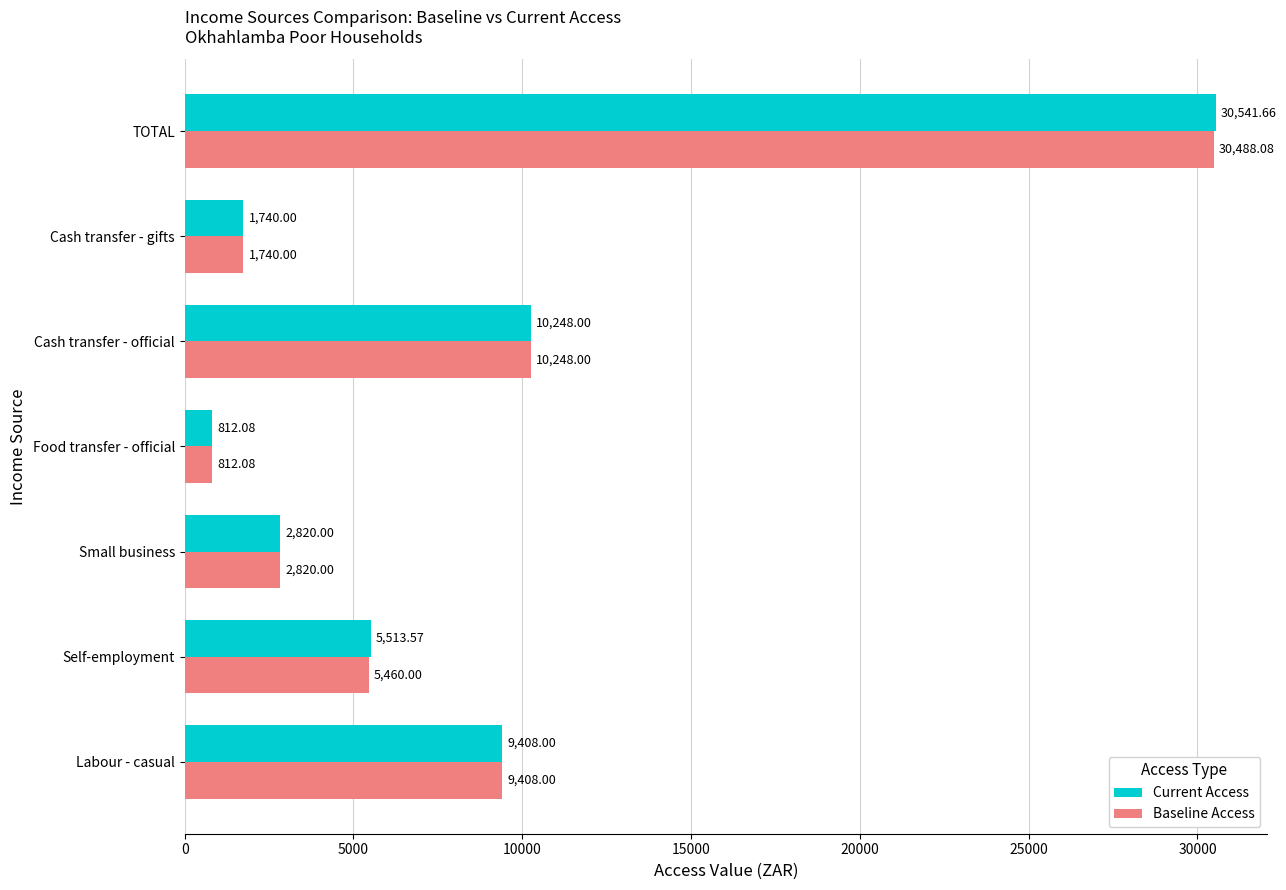

Is the value of Current Access at Cash transfer - gifts greater than the value of Baseline Access at Food transfer - official?

Yes